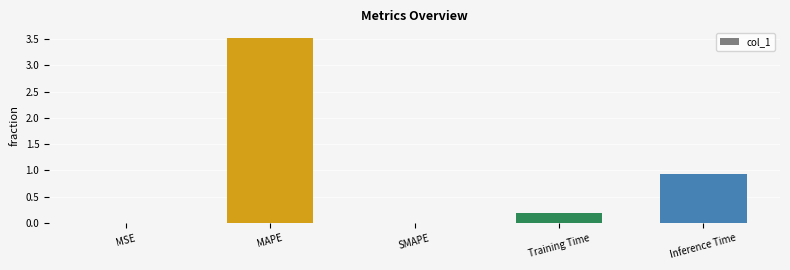

The value at SMAPE is 0.0. True or false?

True